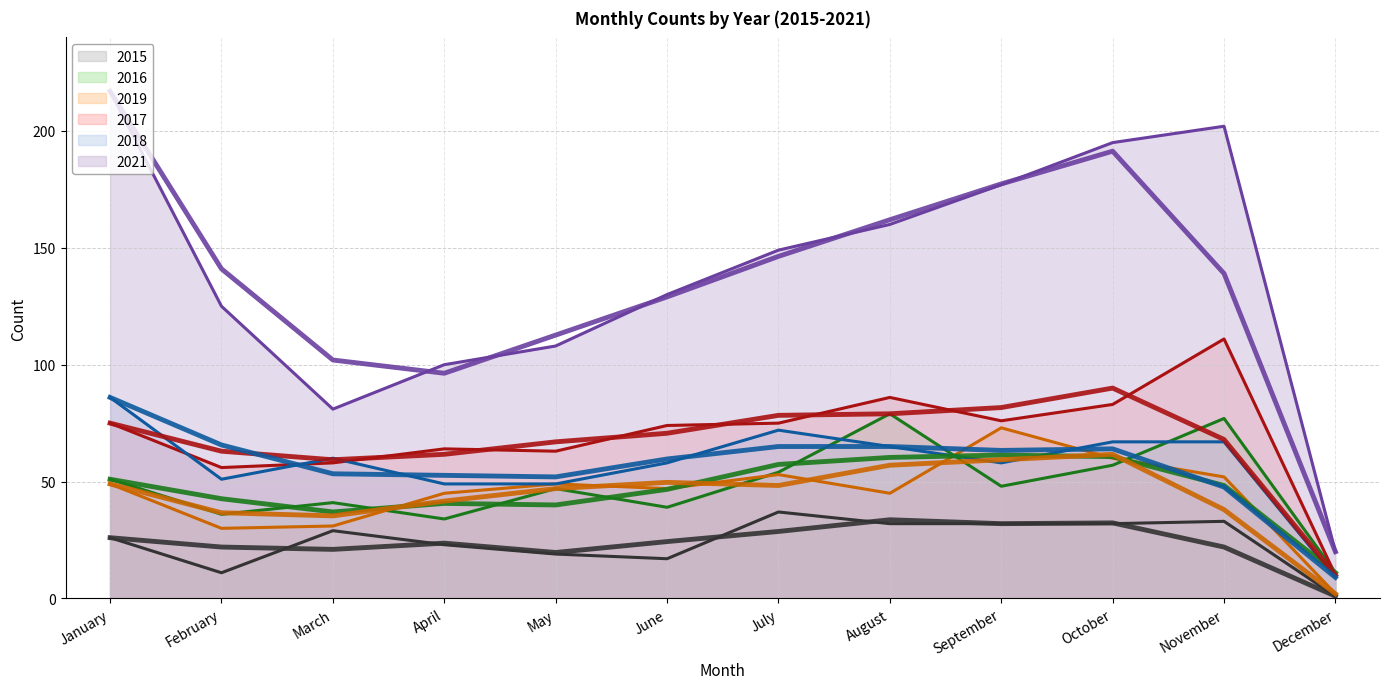

Reading left to right, transcribe all the data shown in this chart.

2015: 26	11	29	23	19	17	37	32	32	32	33	1
2016: 51	36	41	34	47	39	54	79	48	57	77	11
2017: 75	56	58	64	63	74	75	86	76	83	111	10
2018: 86	51	60	49	49	58	72	65	58	67	67	9
2019: 49	30	31	45	49	47	53	45	73	60	52	2
2021: 217	125	81	100	108	130	149	160	177	195	202	20